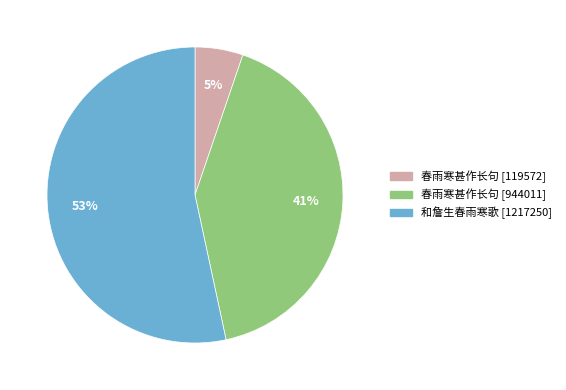

To the nearest percent, what is the difference between the largest and smallest slice percentages?

48%